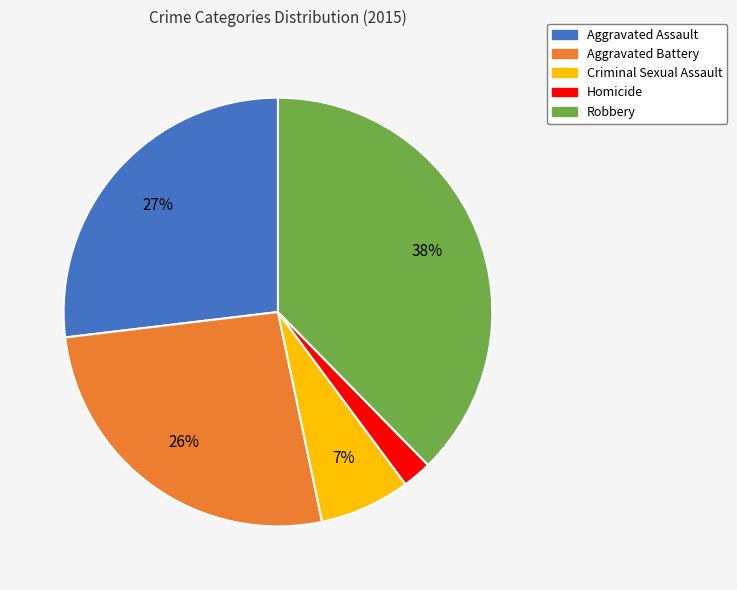

Does Aggravated Assault represent more than half of the total?

No